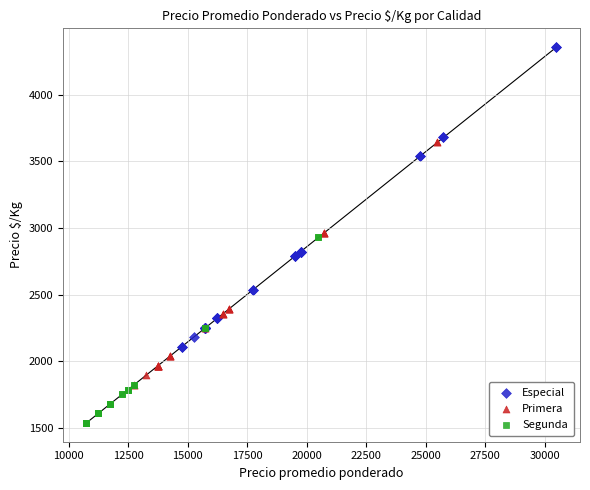

Which series reaches the maximum Y coordinate?

Especial